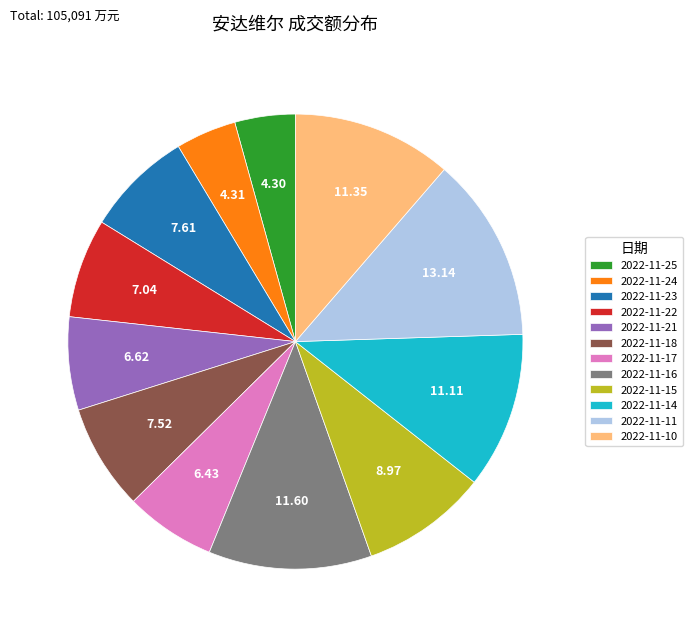

How many slices are in this pie chart?

12